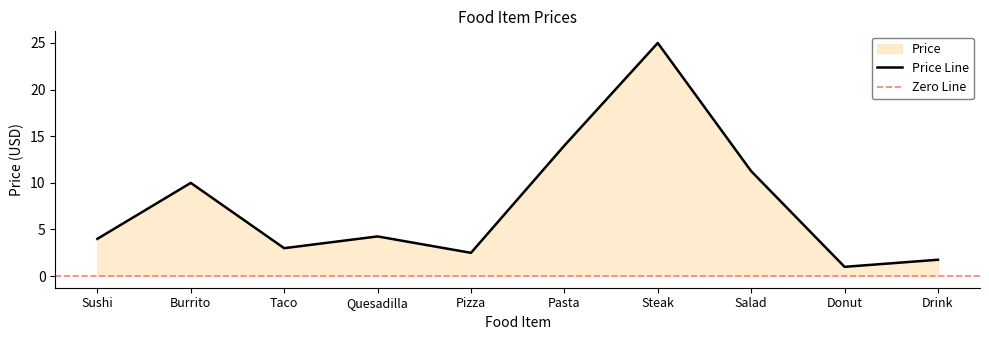

How many distinct data groups are displayed?

1